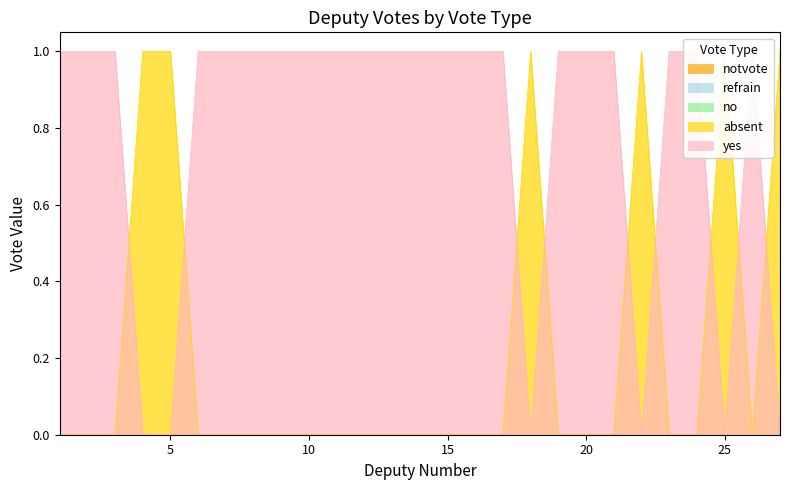

Which series has the largest total across all categories?

yes